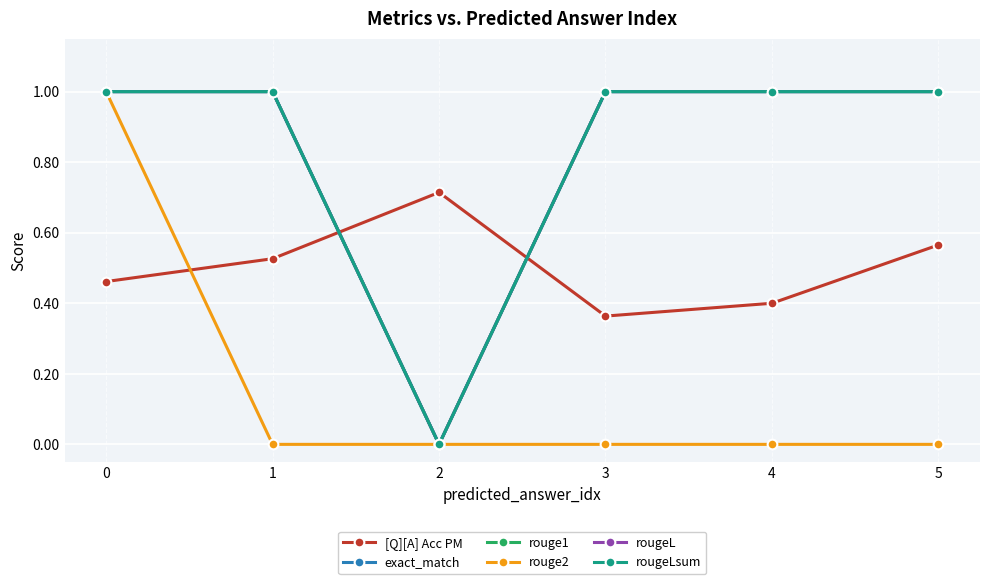

Is this an area chart (filled region under the line)?

No